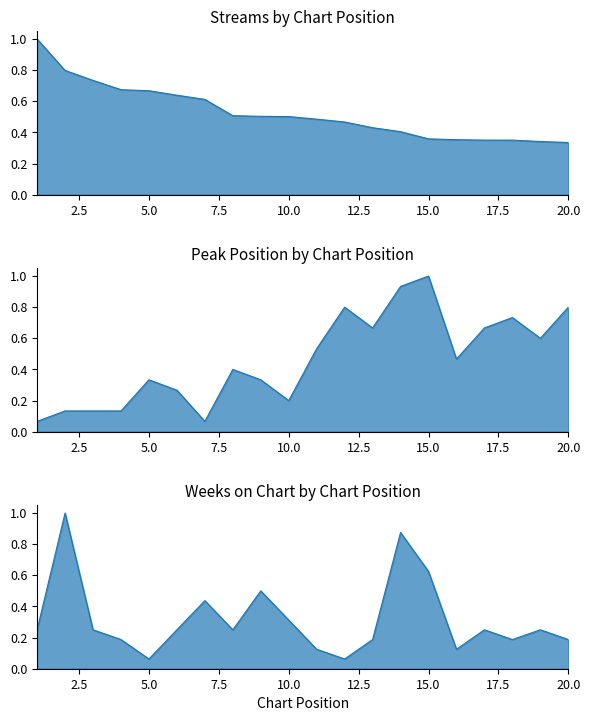

True or false: streams has a value of 0.6 at 13.

False